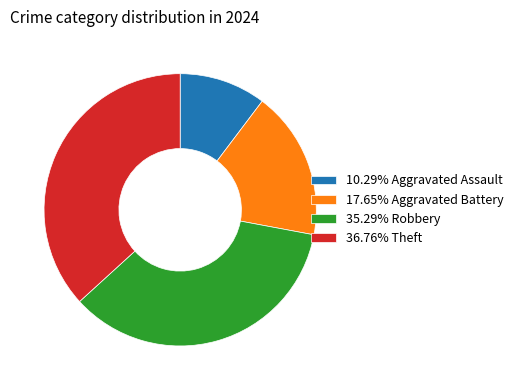

Is the sum of 35.29% Robbery and 17.65% Aggravated Battery greater than half?

Yes